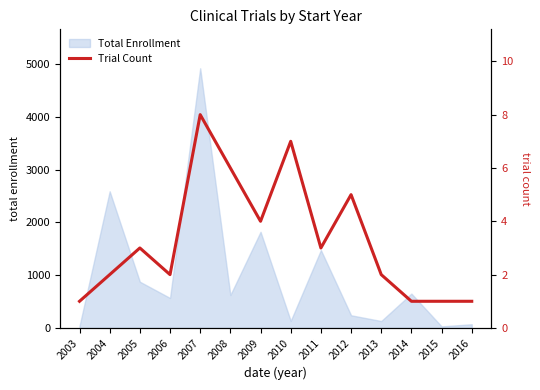

The value at 2007 is 8. True or false?

True